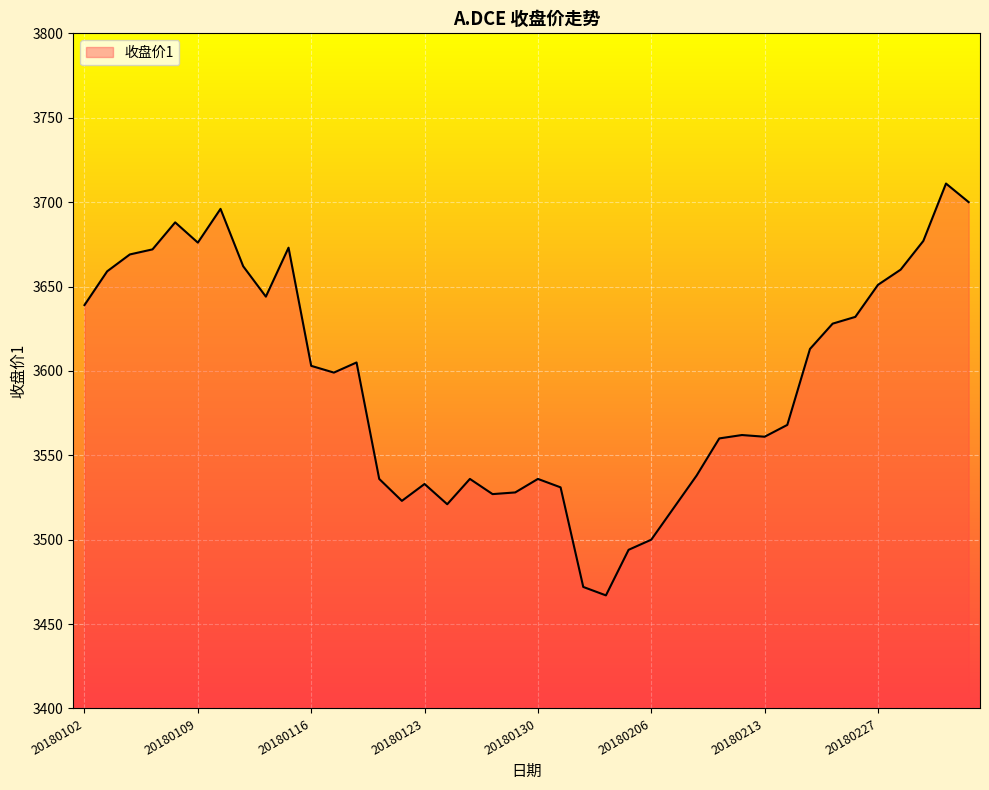

What is the difference between the maximum and minimum values?

244